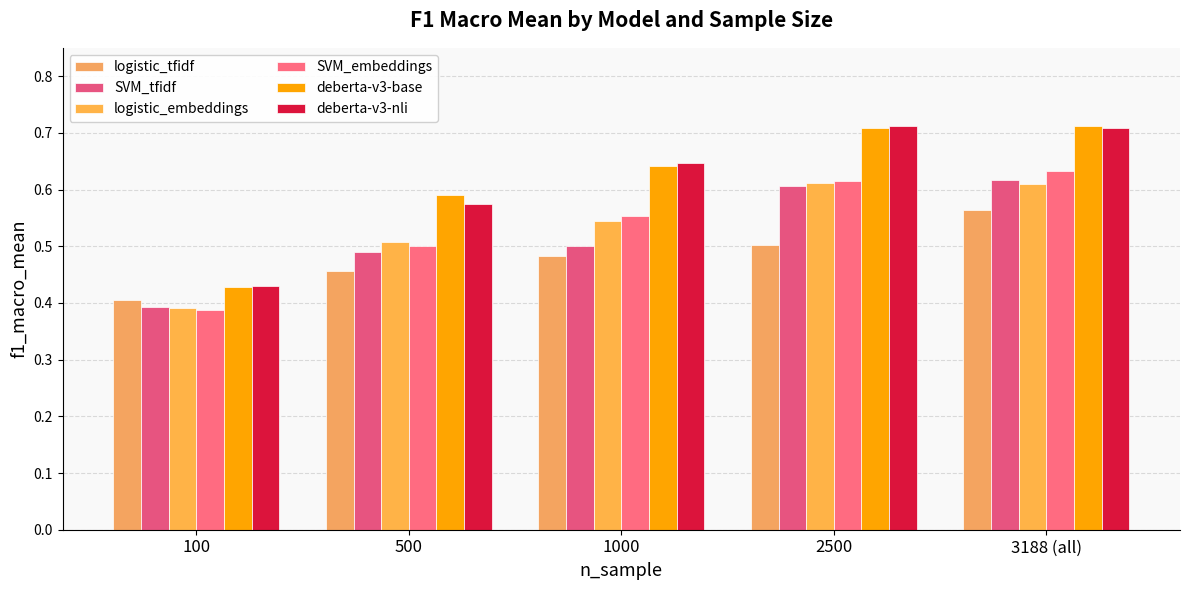

At which category is the sum across all series the highest?

3188 (all)